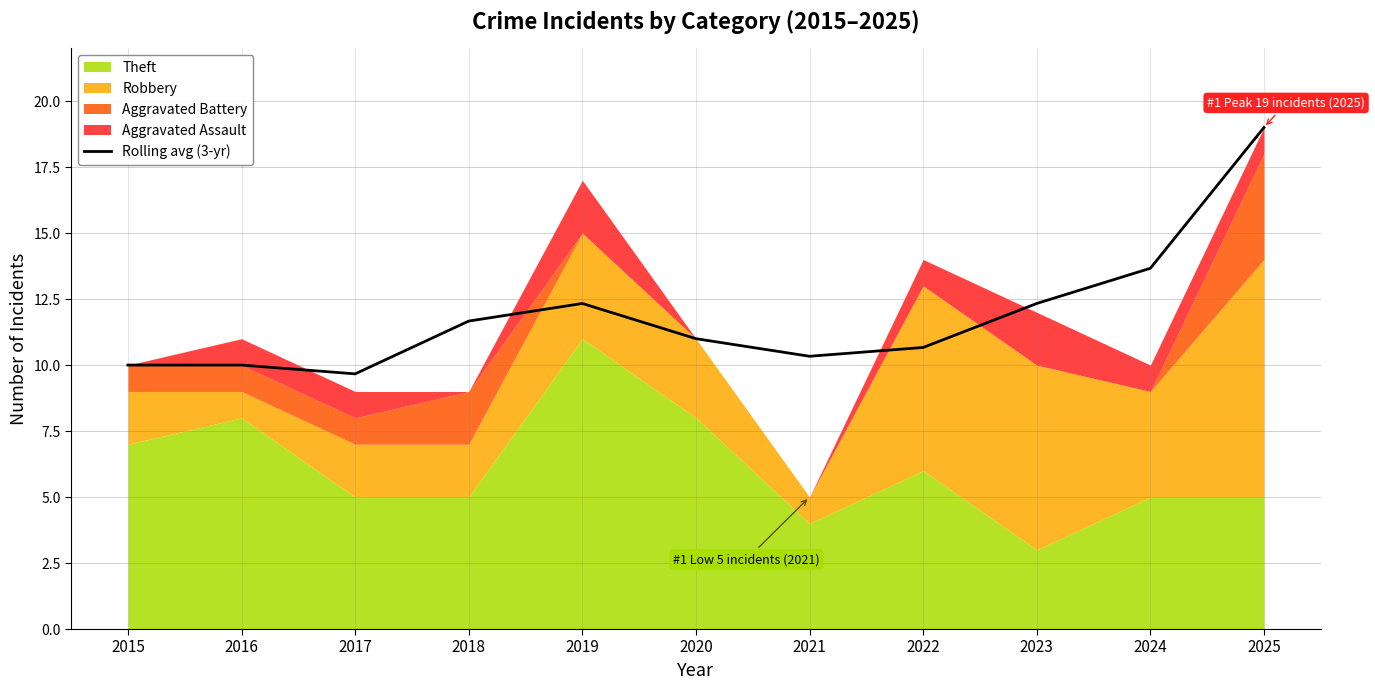

Which label corresponds to the largest value in the chart?

2025